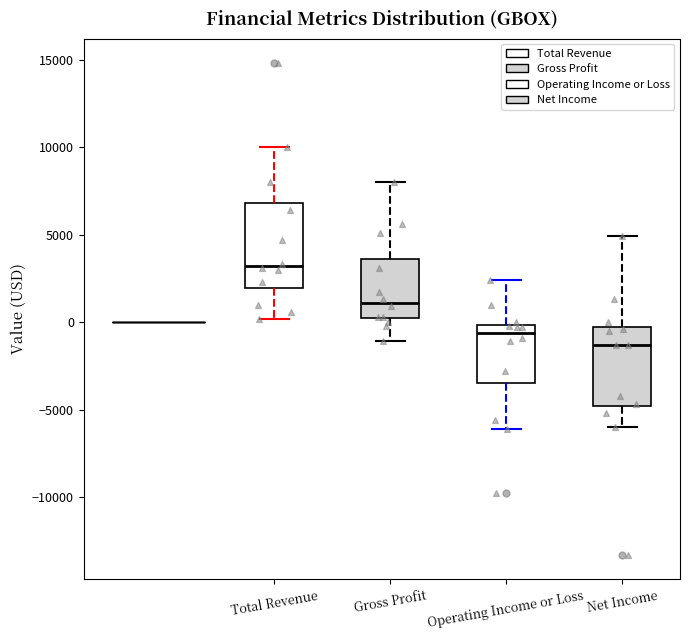

Reading left to right, read every box against the y-axis: the position of its median line, the range the box covers, and the ends of its whiskers. The values are not printed on the chart, so give them approximately, as read against the axis.

Total Revenue: median 3000, box 2000 to 7000, whiskers 0 to 10000
Gross Profit: median 1000, box 0 to 3500, whiskers -1000 to 8000
Operating Income or Loss: median -500, box -3500 to 0, whiskers -6000 to 2500
Net Income: median -1500, box -5000 to -500, whiskers -6000 to 5000